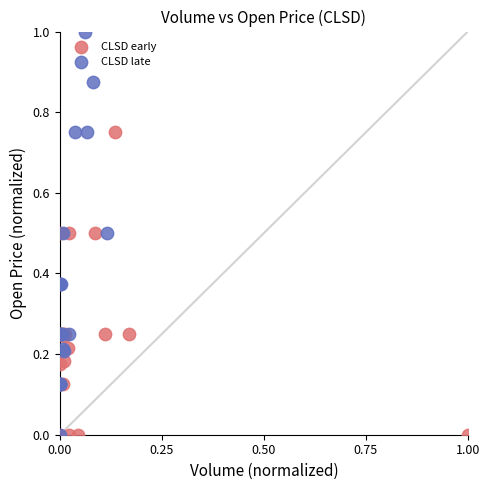

Which series reaches the maximum Y coordinate?

CLSD late